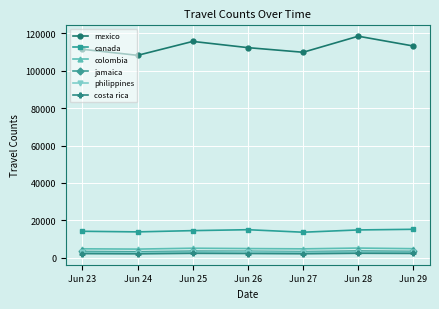

In canada, how many points are lower than both neighbors (excluding endpoints)?

2